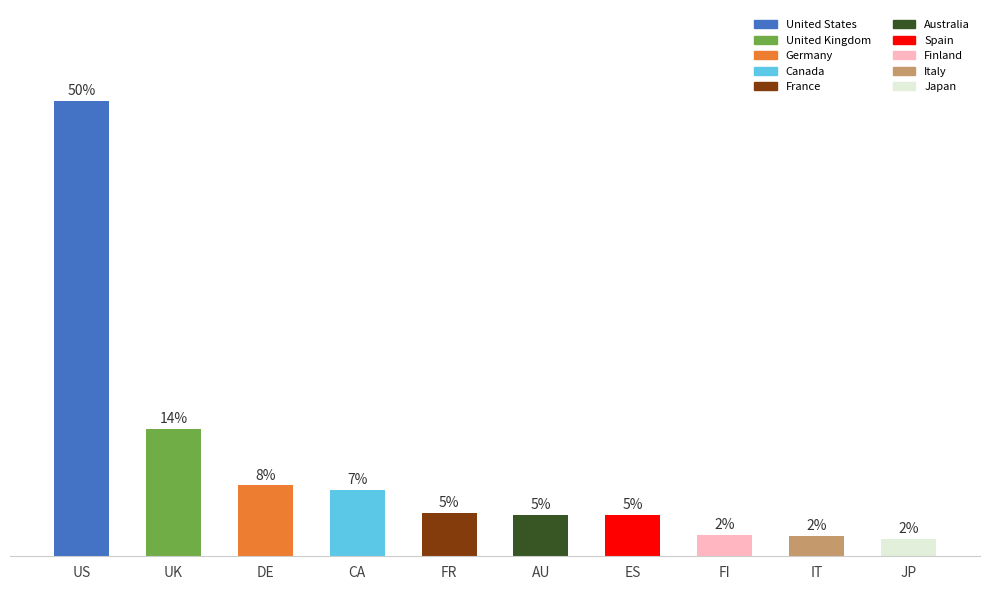

Are the bars horizontal?

No